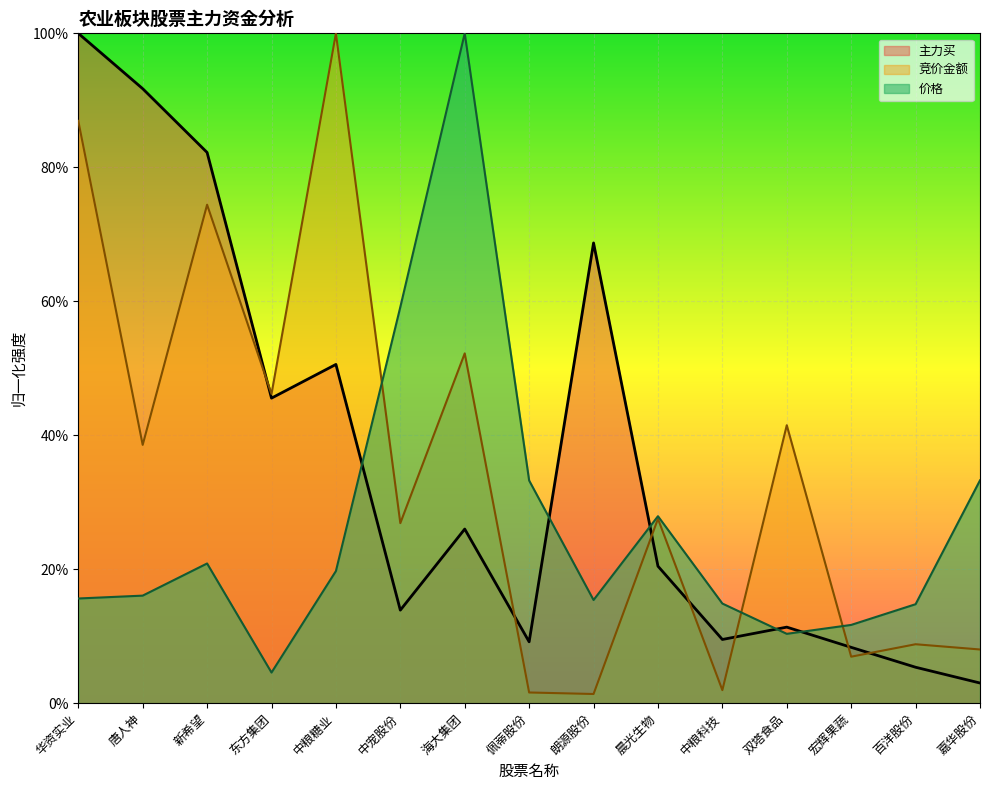

In 主力买, how many points are higher than both neighbors (excluding endpoints)?

4